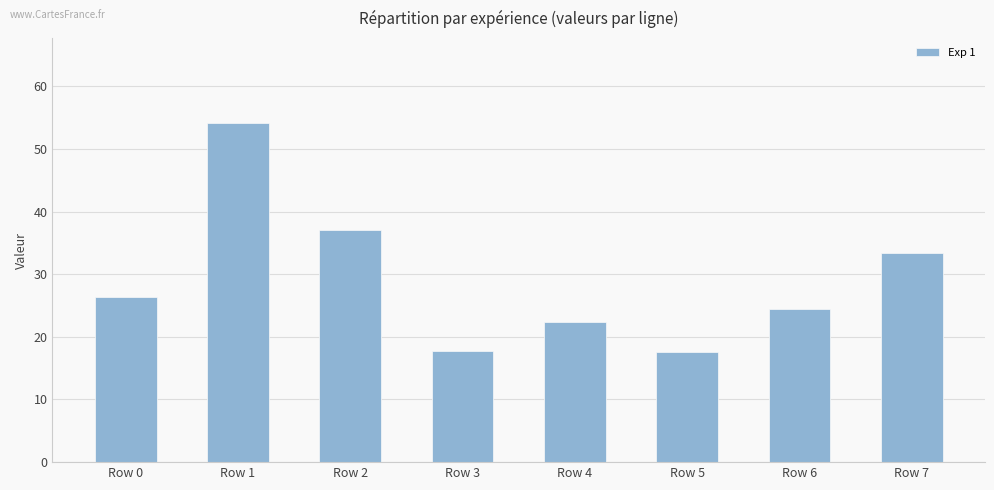

At which category does the chart reach its peak across all series?

Row 1